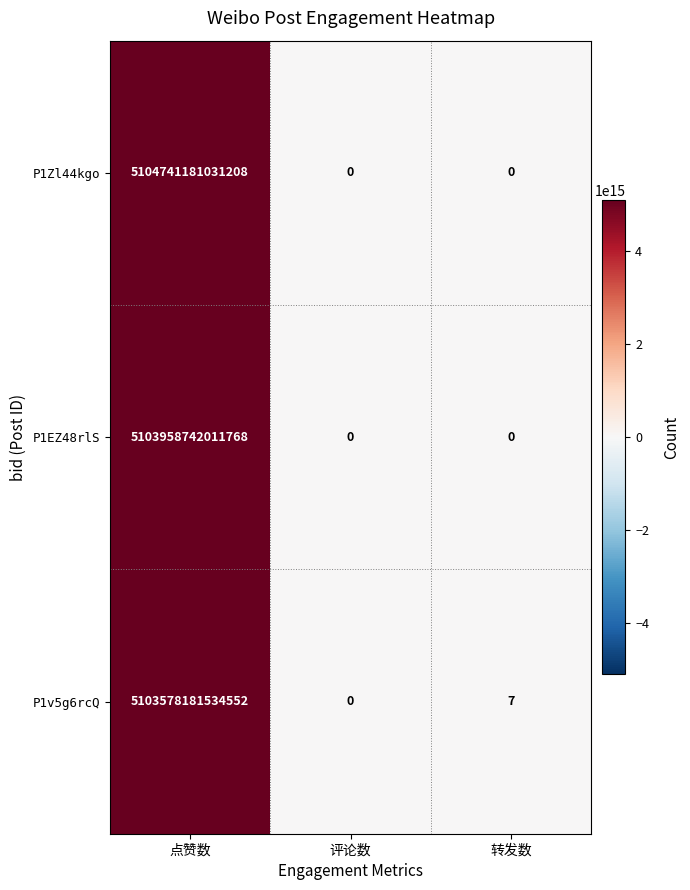

Is it true that P1v5g6rcQ equals 11 at 转发数?

False